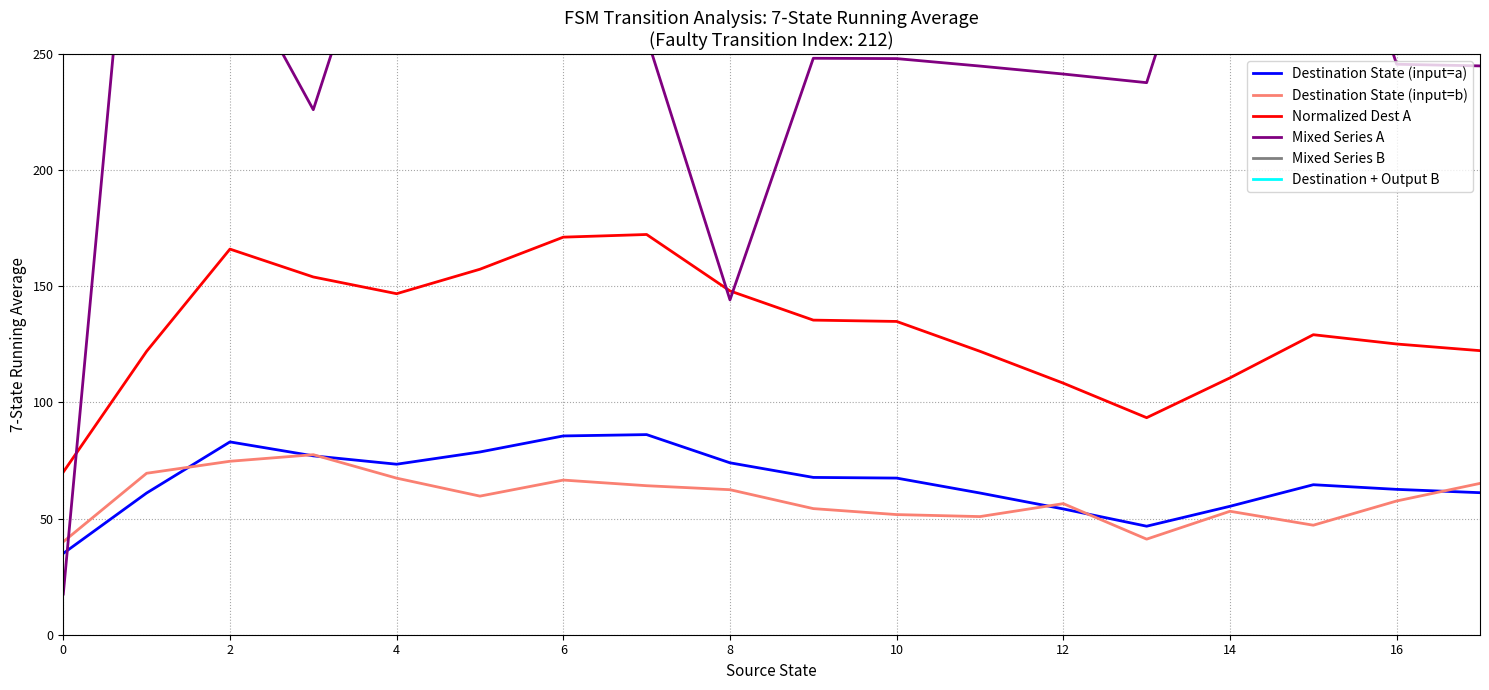

Count the number of data series in this chart.

6